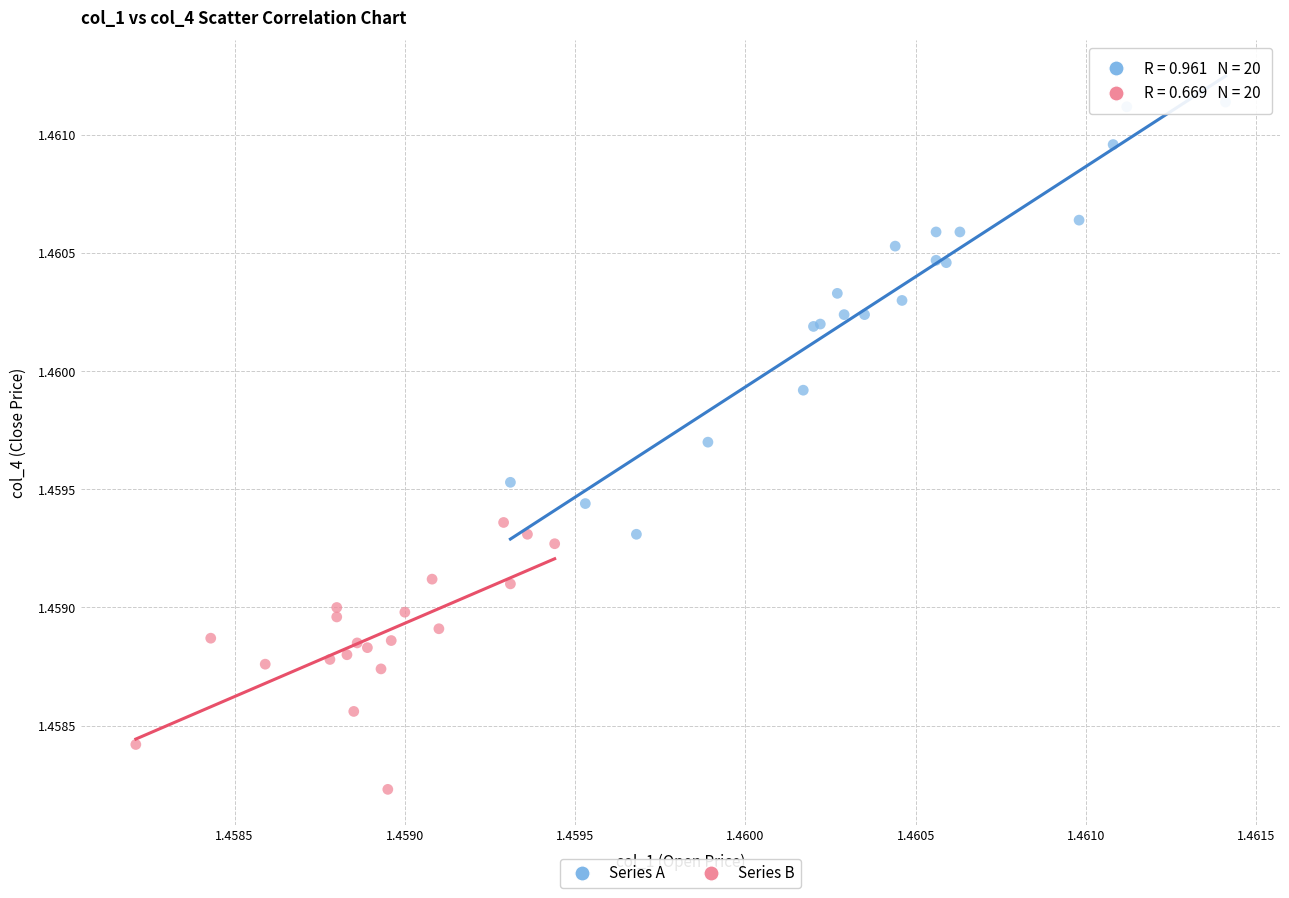

What are all the series names shown in the legend?

Series A, Series B